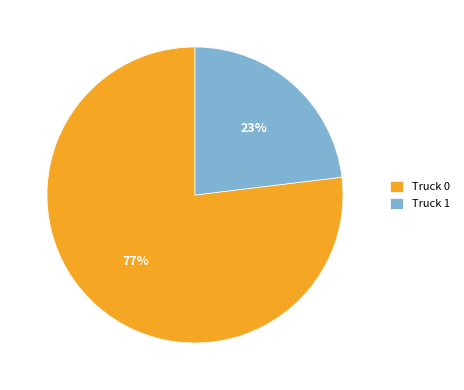

Is it true that Truck 0 is 77% of the pie?

True